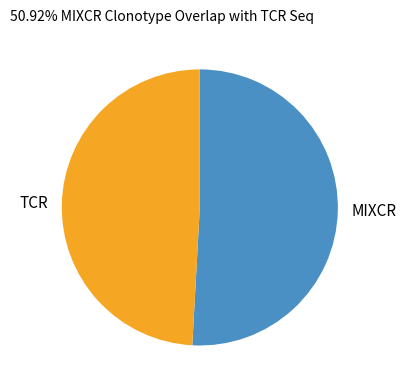

How many slices are in this pie chart?

2